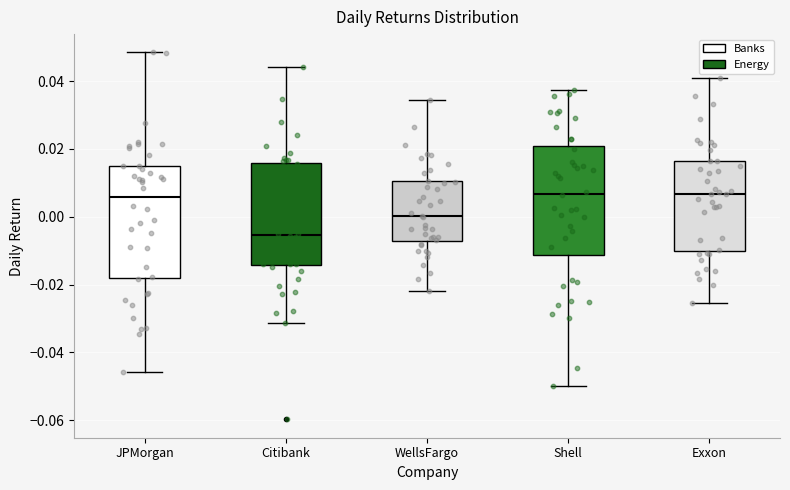

Reading left to right, transcribe this box plot: for each box, give where its median line is, the range the box spans, and where its two whiskers end, as read against the y-axis. The values are not printed on the chart, so give them approximately, as read against the axis.

JPMorgan: median 0.006, box -0.018 to 0.014, whiskers -0.046 to 0.048
Citibank: median -0.006, box -0.014 to 0.016, whiskers -0.032 to 0.044
WellsFargo: median 0.000, box -0.008 to 0.010, whiskers -0.022 to 0.034
Shell: median 0.006, box -0.012 to 0.020, whiskers -0.050 to 0.038
Exxon: median 0.006, box -0.010 to 0.016, whiskers -0.026 to 0.040